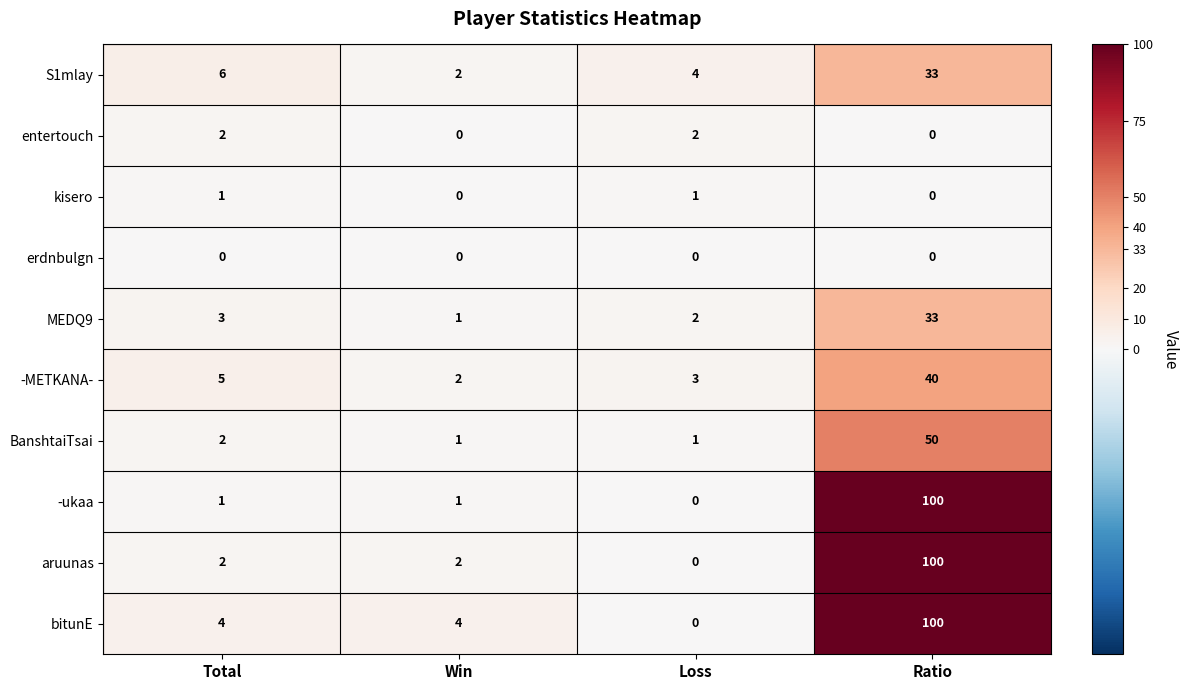

Count the number of data series in this chart.

10